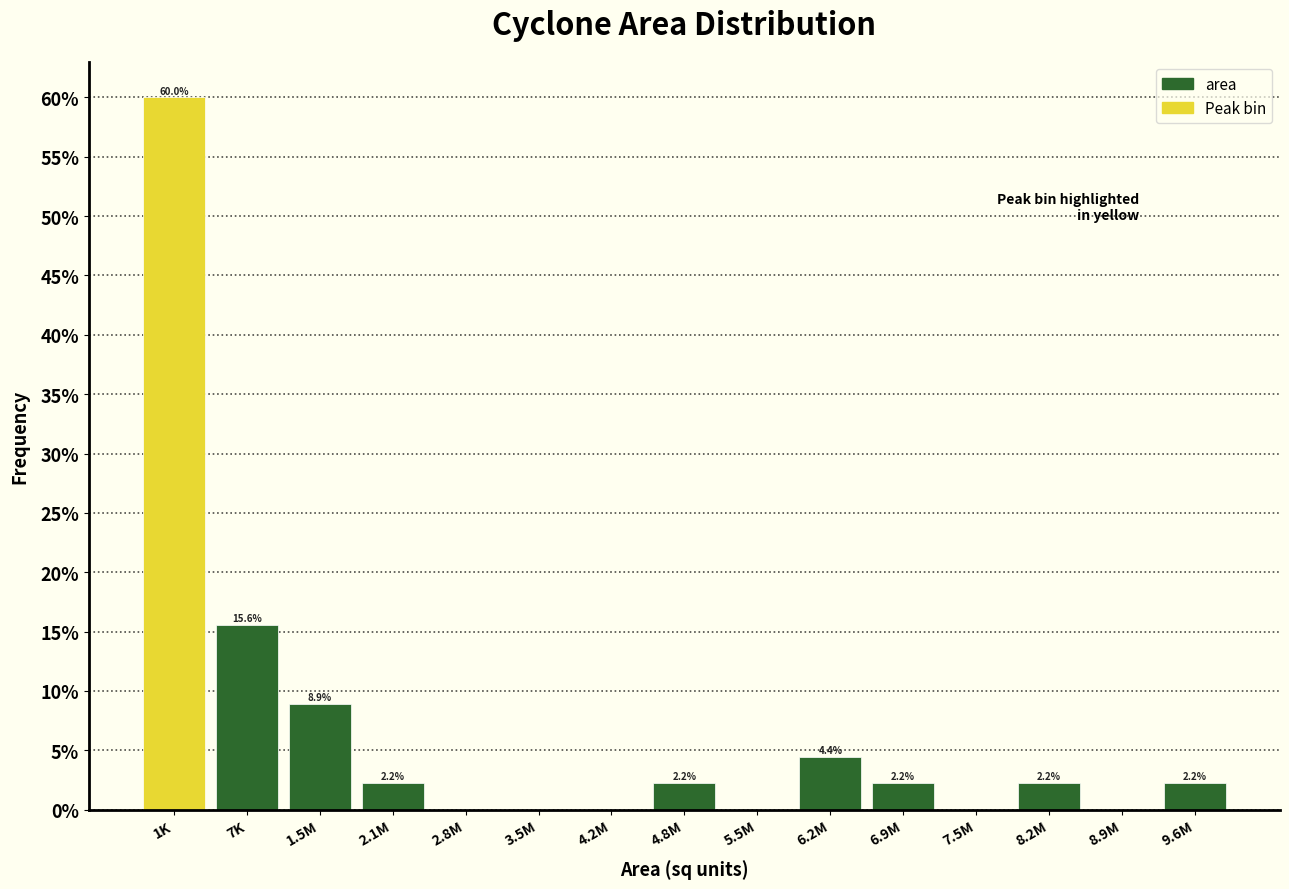

Reading right to left, extract all data points from this chart.

9.6M=2.2	8.9M=0.0	8.2M=2.2	7.5M=0.0	6.9M=2.2	6.2M=4.4	5.5M=0.0	4.8M=2.2	4.2M=0.0	3.5M=0.0	2.8M=0.0	2.1M=2.2	1.5M=8.9	7K=15.6	1K=60.0